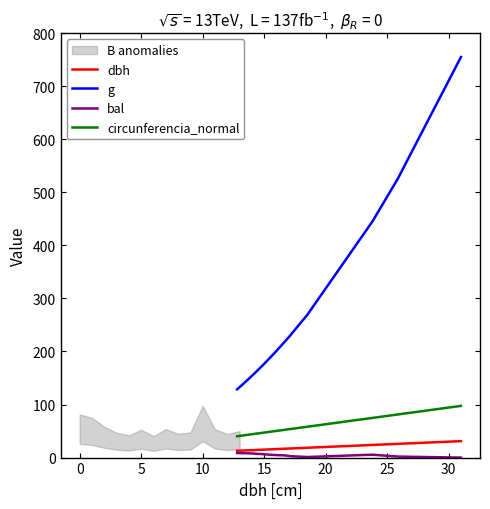

Is this an area chart (filled region under the line)?

No